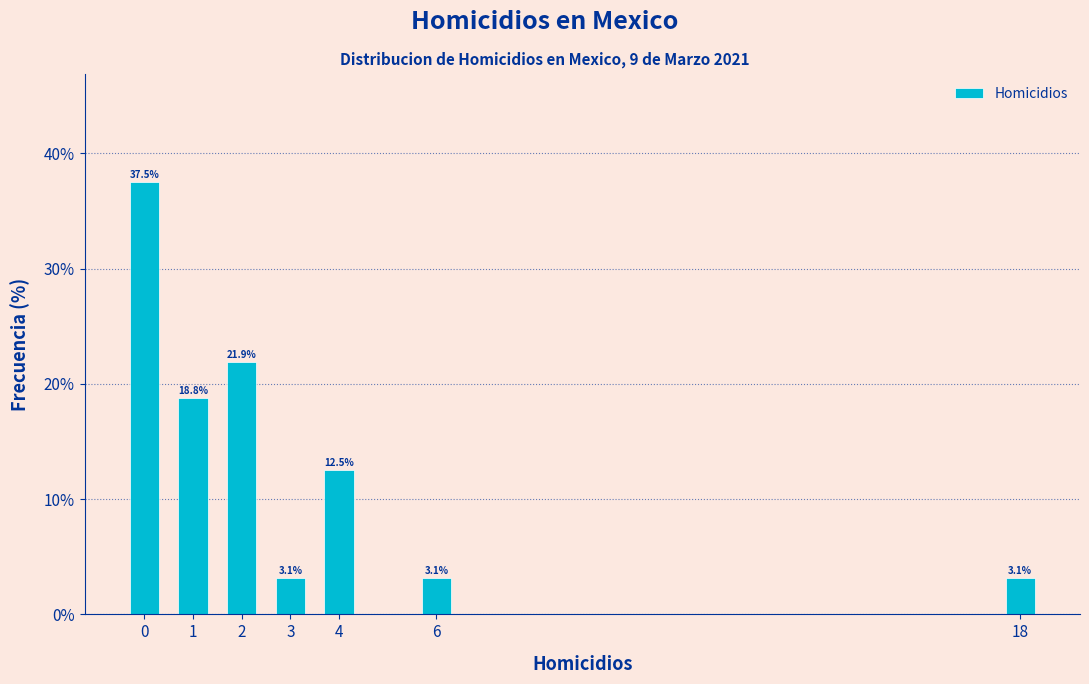

Reading right to left, transcribe all the data shown in this chart.

3.1	3.1	12.5	3.1	21.9	18.8	37.5